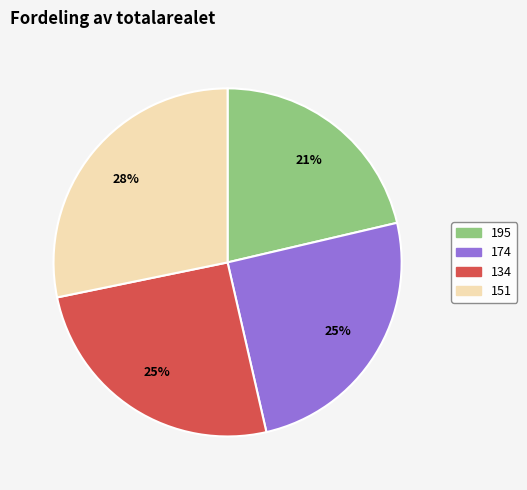

To the nearest percent, what percentage of the pie is 134?

25%